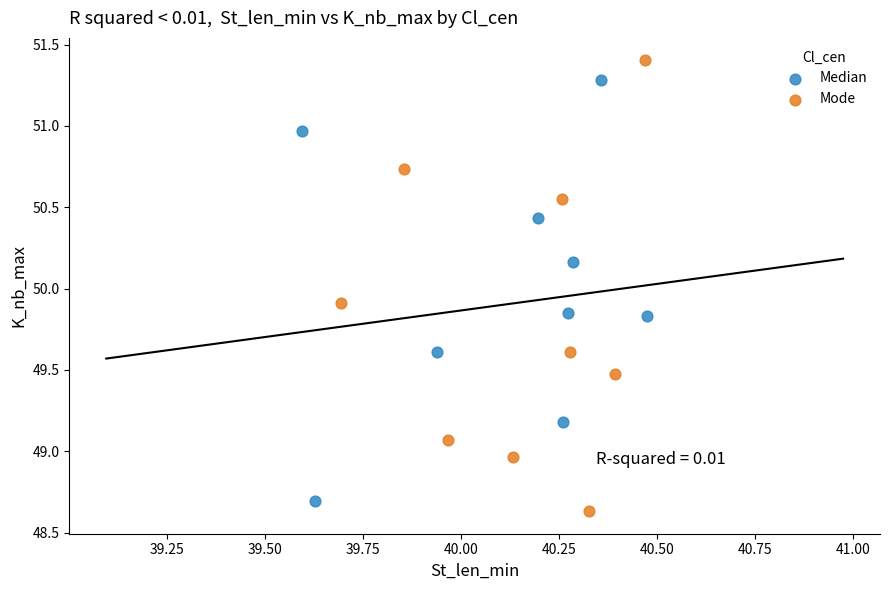

Which series reaches the maximum Y coordinate?

Mode